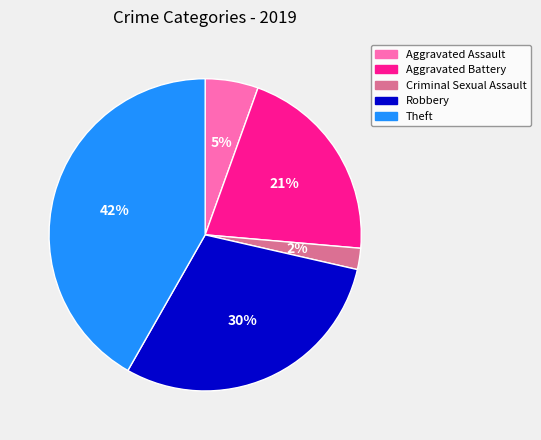

Is it true that Robbery is 30% of the pie?

True